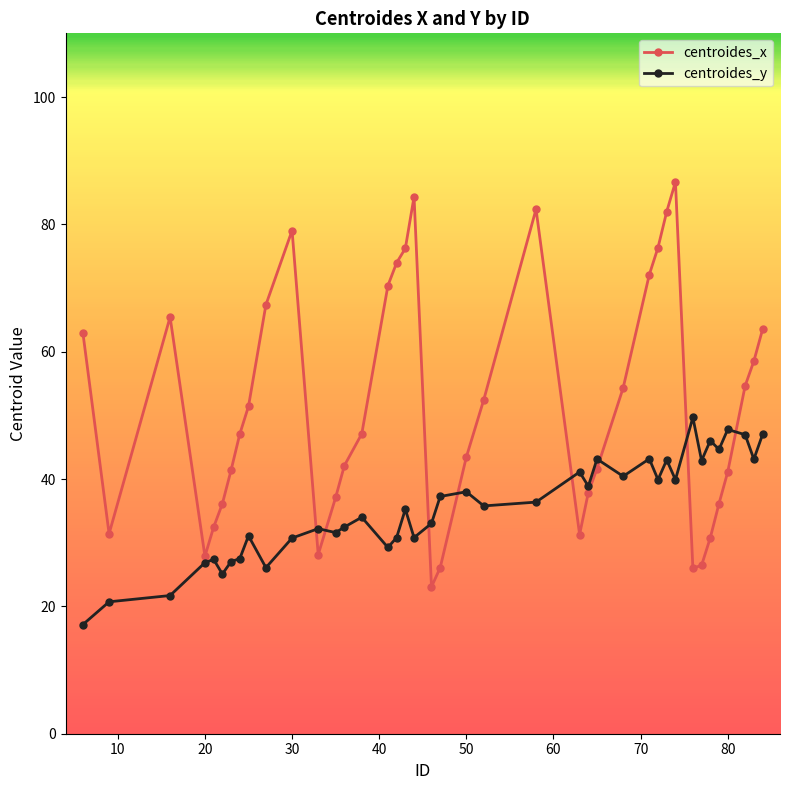

True or false: centroides_x has more than 1 interior local peaks.

True